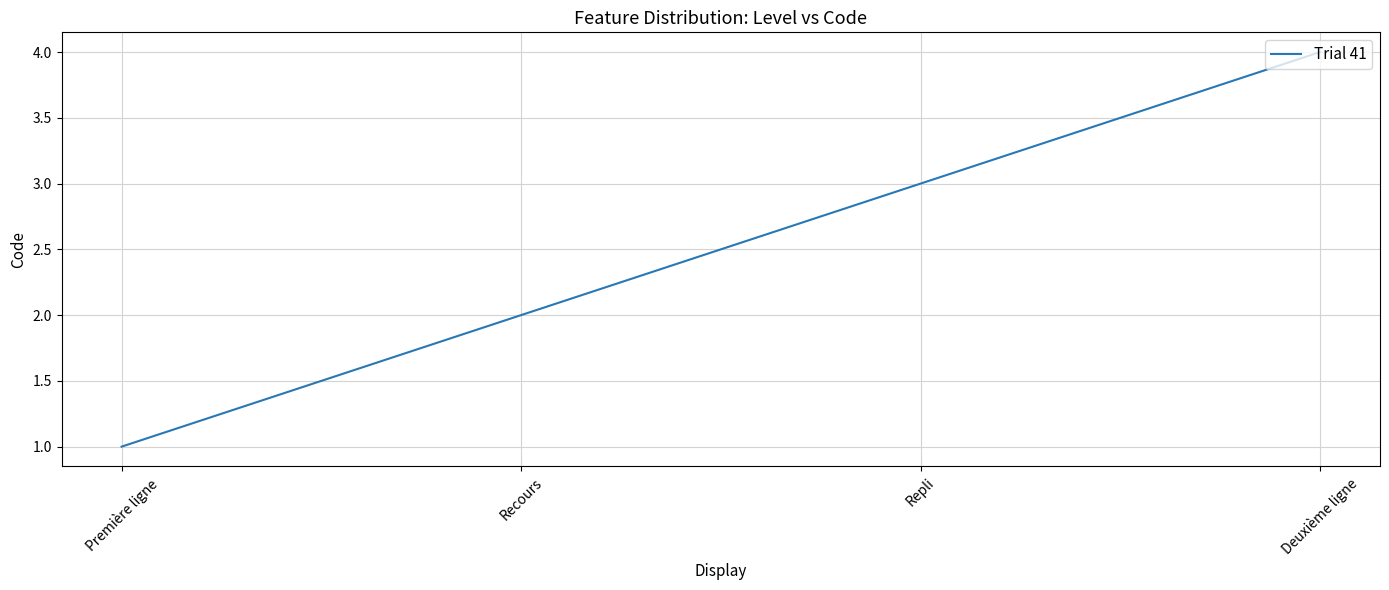

Rank the categories by value from highest to lowest.

Deuxième ligne, Repli, Recours, Première ligne